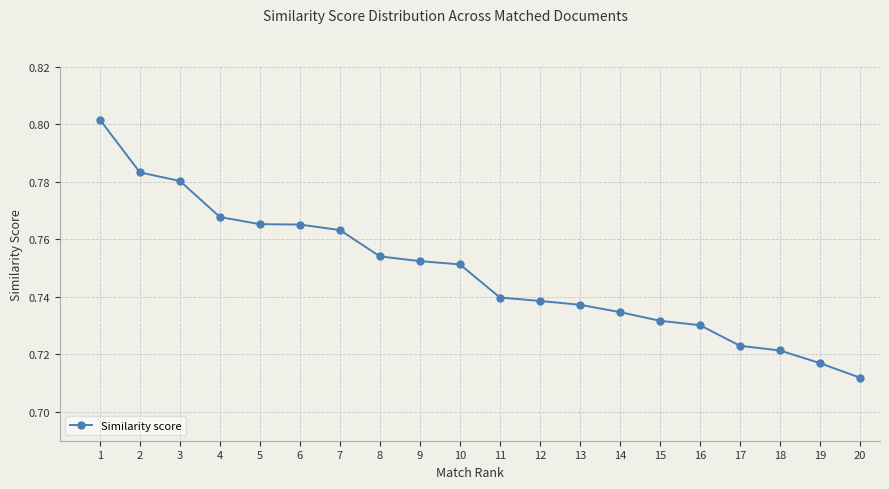

What is the sum of the values at 2 and 8?

1.5